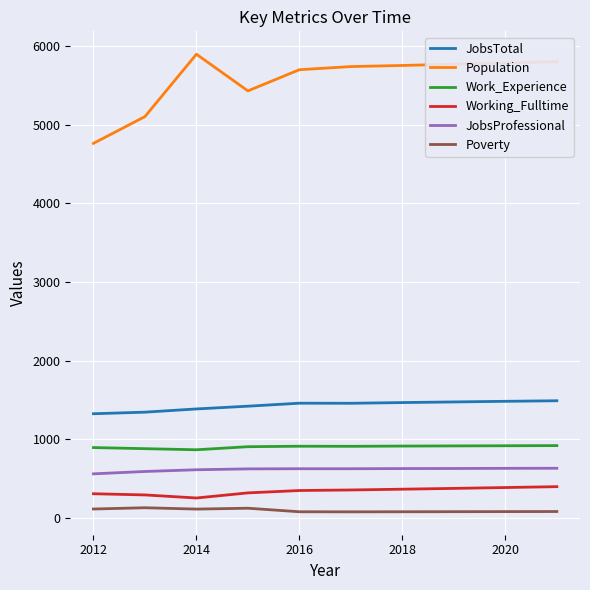

What is the maximum value for Working_Fulltime?

398